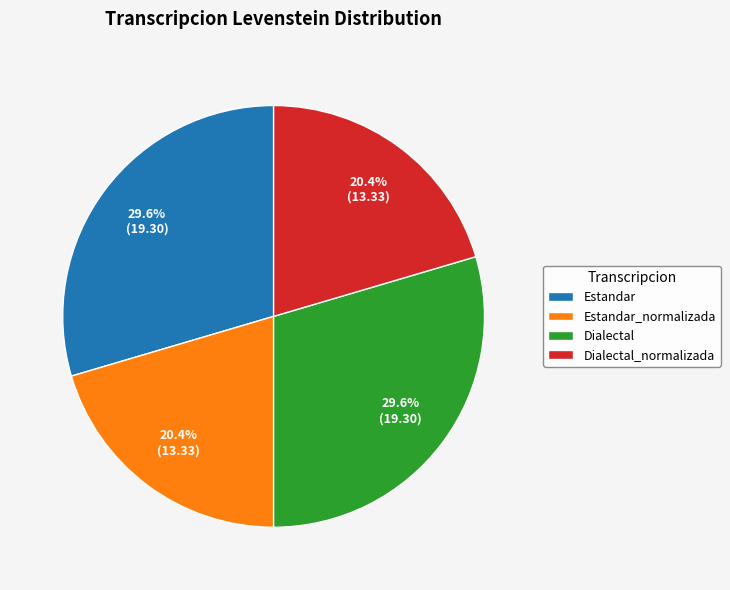

Count the number of slices in the pie.

4